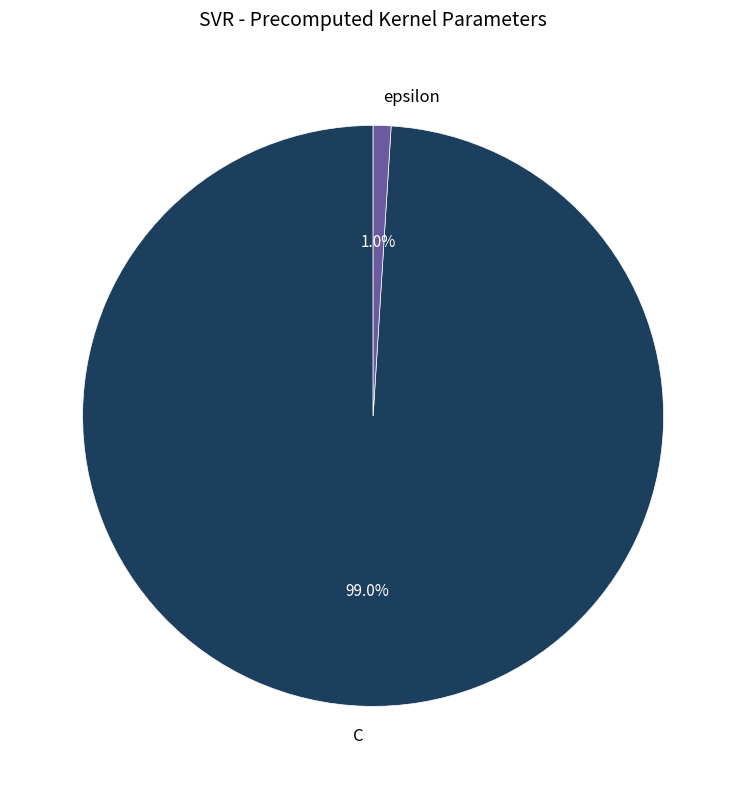

True or false: C accounts for 99% of the total.

True